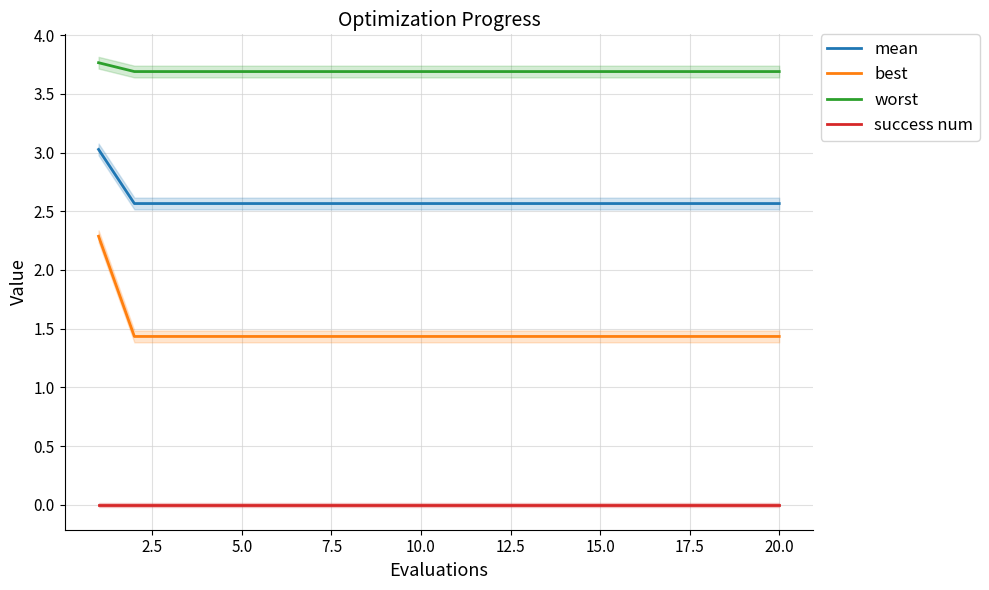

What is the minimum value for worst?

3.7